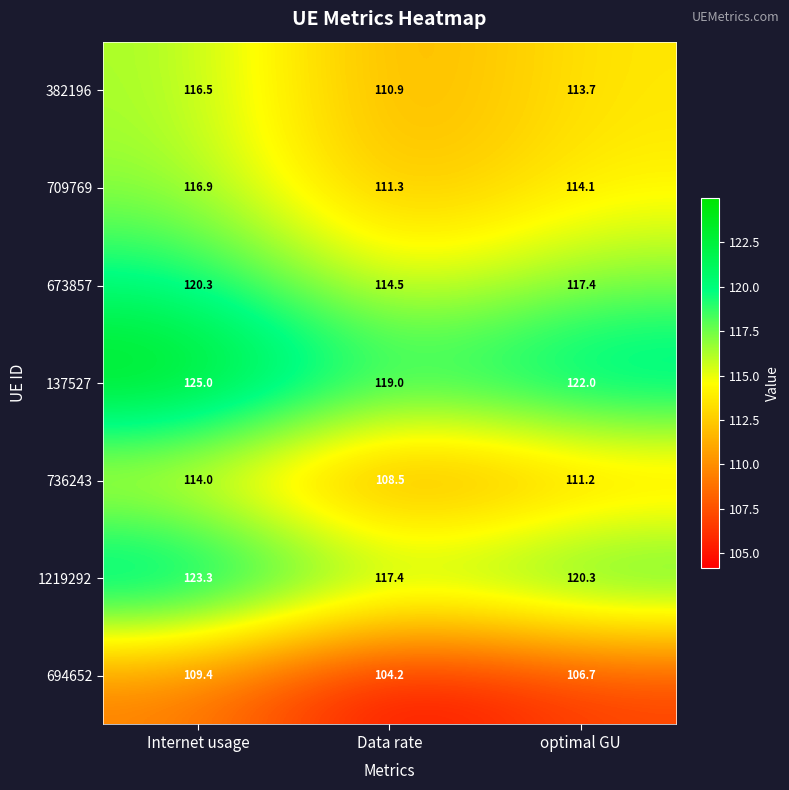

Rank the categories by 1219292 value from lowest to highest.

Data rate, optimal GU, Internet usage